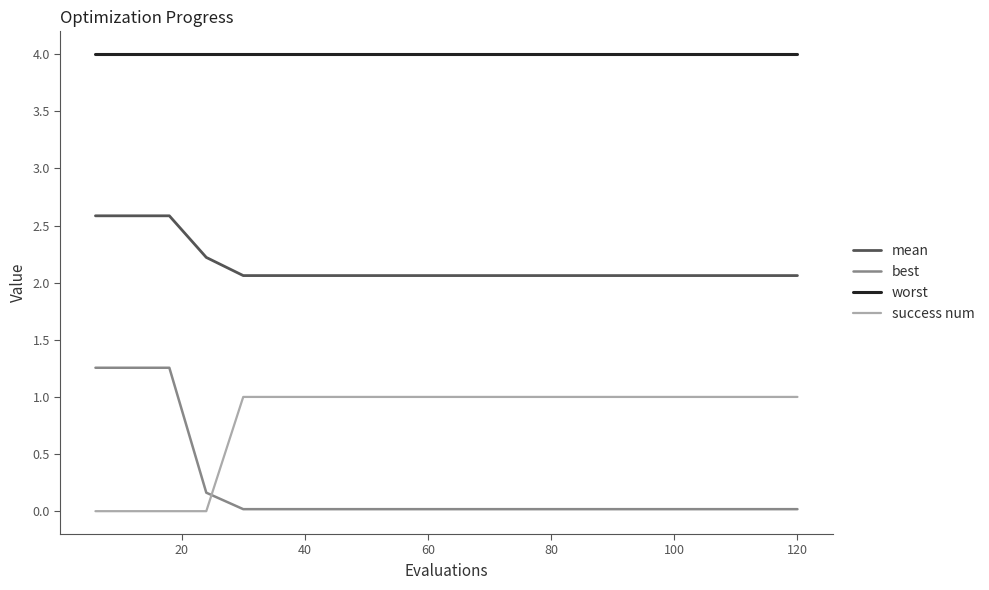

What is the maximum value shown in the chart?

4.0